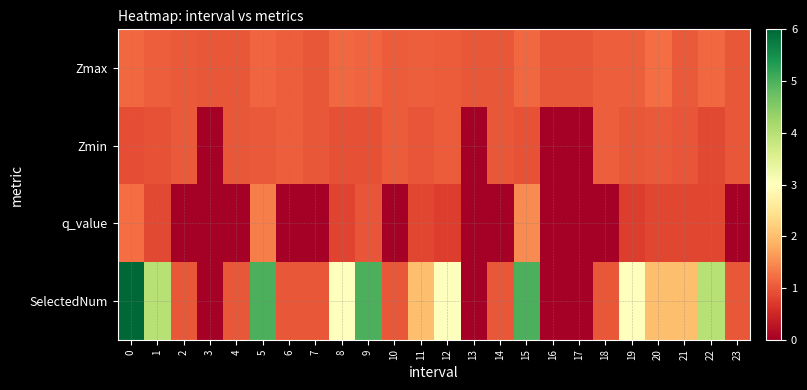

Which series has the largest range (max minus min)?

SelectedNum